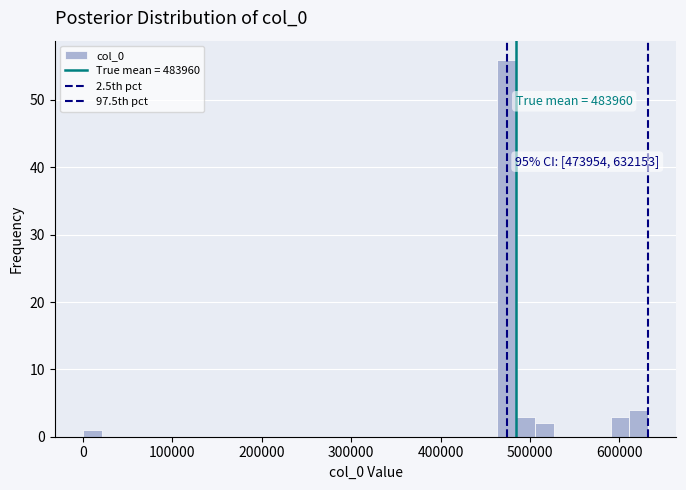

Read against the x-axis, roughly where is the centre of the tallest bar?

470000